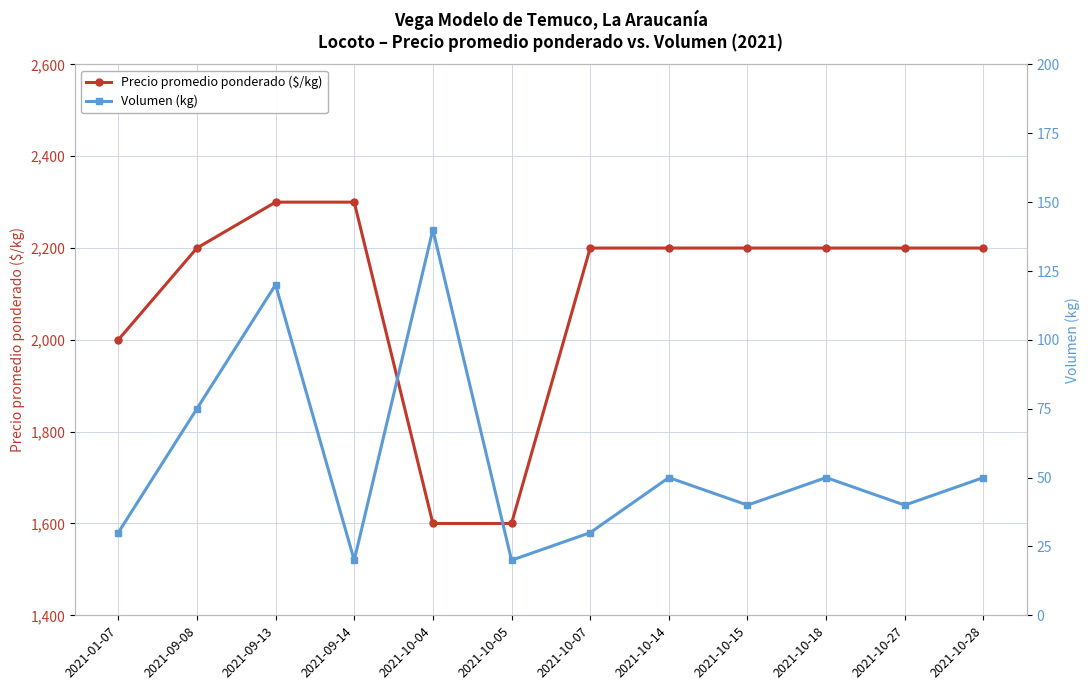

The value of Precio promedio ponderado ($/kg) at 2021-09-14 is 3895. True or false?

False